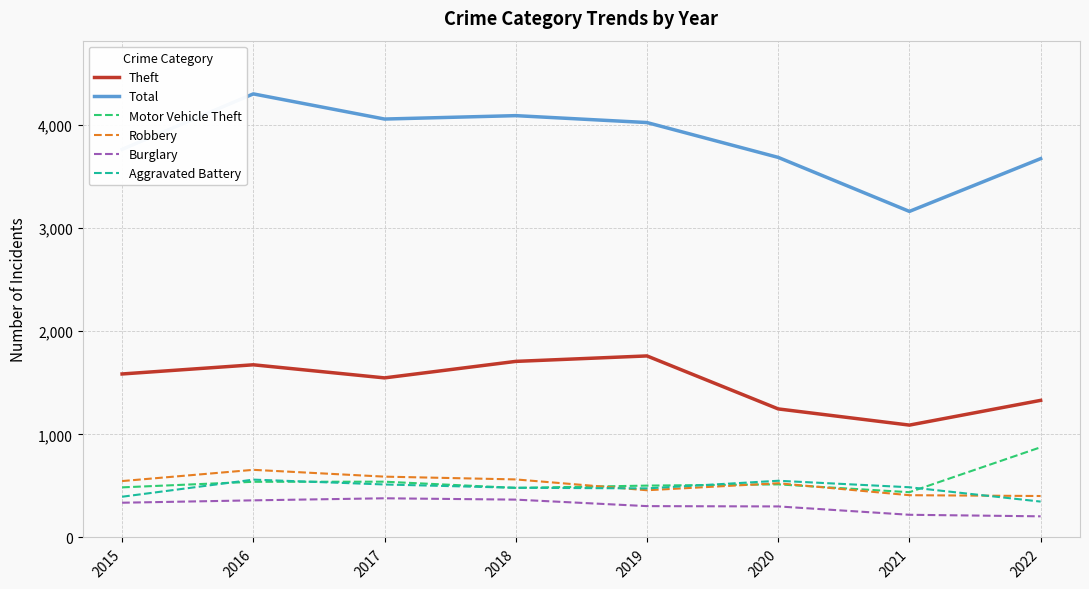

True or false: Aggravated Battery has a value of 348 at 2022.

True